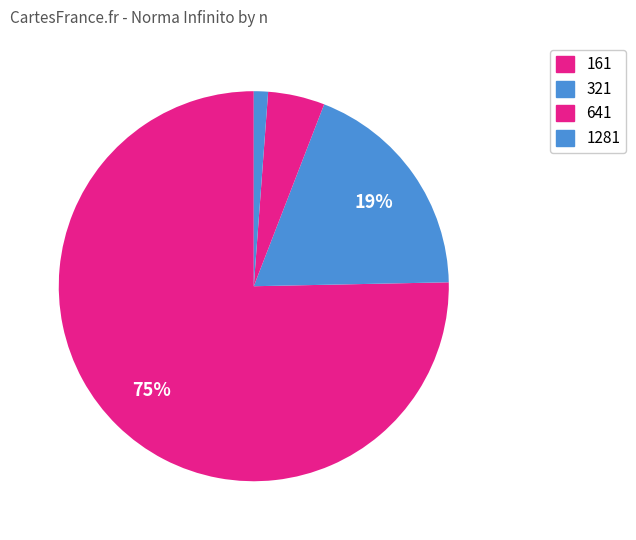

To the nearest percent, what portion does 321 represent?

19%